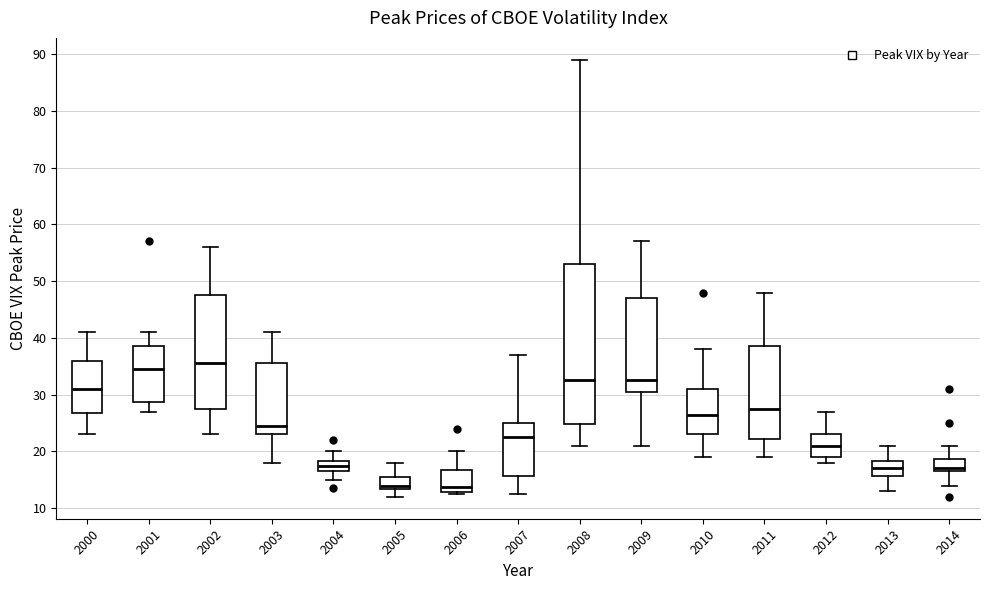

Reading left to right, transcribe this box plot: for each box, give where its median line is, the range the box spans, and where its two whiskers end, as read against the y-axis. The values are not printed on the chart, so give them approximately, as read against the axis.

2000: median 31, box 27 to 36, whiskers 23 to 41
2001: median 35, box 29 to 39, whiskers 27 to 41
2002: median 36, box 28 to 48, whiskers 23 to 56
2003: median 25, box 23 to 36, whiskers 18 to 41
2004: median 18 (inside the box), box 17 to 18, whiskers 15 to 20
2005: median 14, box 13 to 16, whiskers 12 to 18
2006: median 14, box 13 to 17, whiskers 13 (just below the box's lower edge) to 20
2007: median 23, box 16 to 25, whiskers 13 to 37
2008: median 33, box 25 to 53, whiskers 21 to 89
2009: median 33, box 31 to 47, whiskers 21 to 57
2010: median 27, box 23 to 31, whiskers 19 to 38
2011: median 28, box 22 to 39, whiskers 19 to 48
2012: median 21, box 19 to 23, whiskers 18 to 27
2013: median 17, box 16 to 18, whiskers 13 to 21
2014: median 17 (just above the box's lower edge), box 17 to 19, whiskers 14 to 21